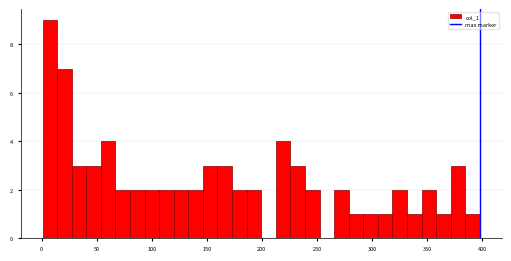

Around what value on the x-axis is the tallest bar? Give the approximate position of its centre, as read against the axis.

10